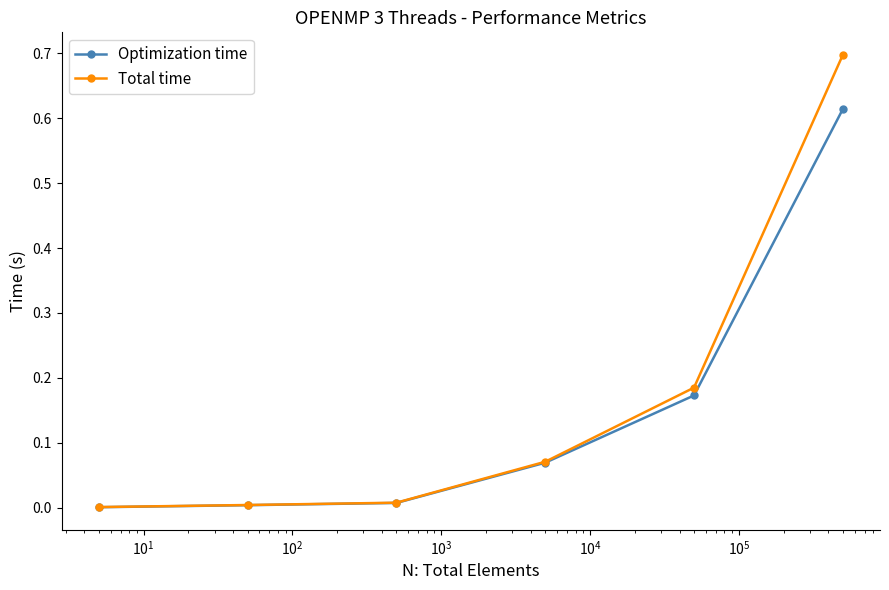

Rank the series by their maximum value, from highest to lowest.

Total time, Optimization time